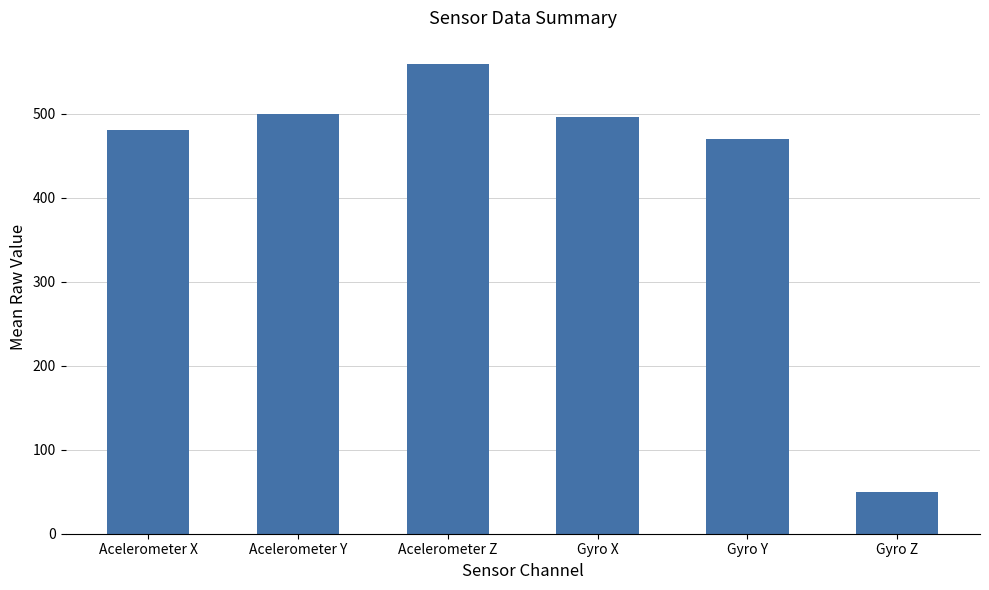

The chart shows a value of 49.3 at Gyro Z. True or false?

True